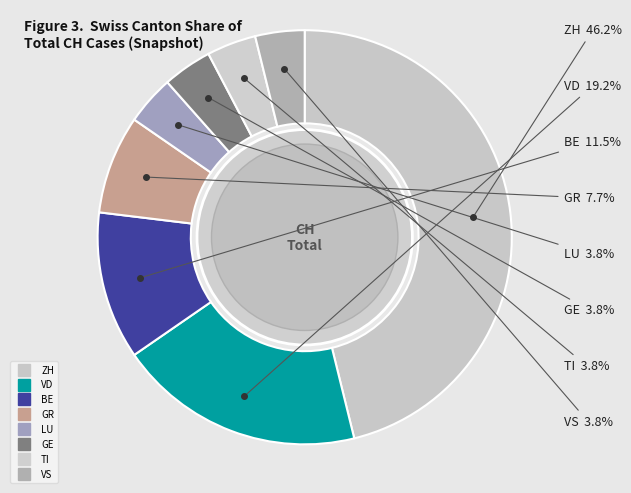

How much of the chart is everything except VD?

80.8%